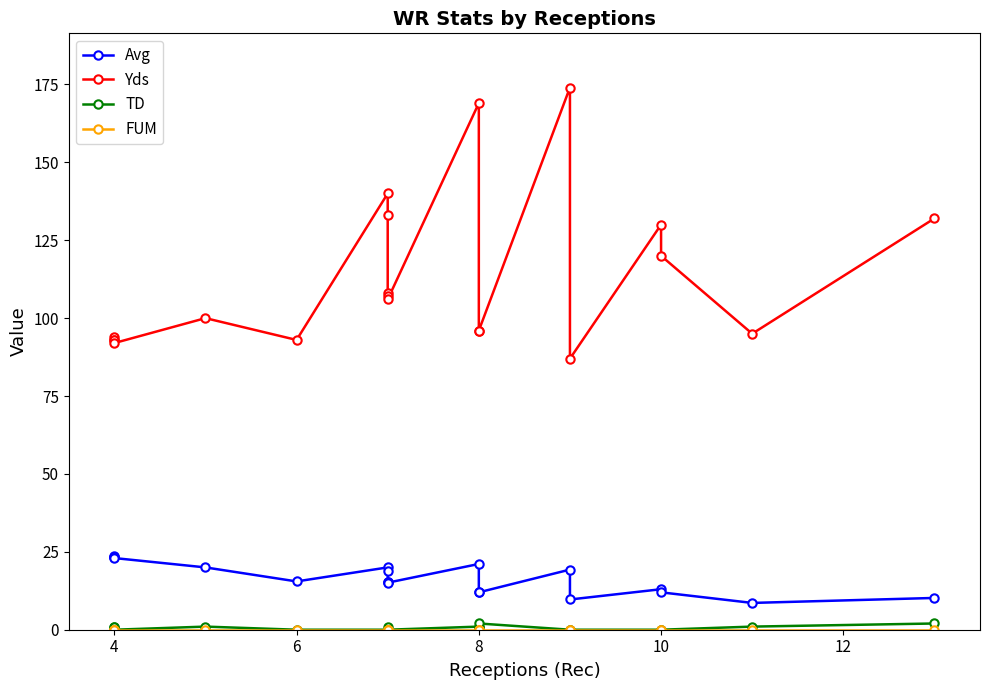

What is the value of the TD point at the 11th from the left?

1.0